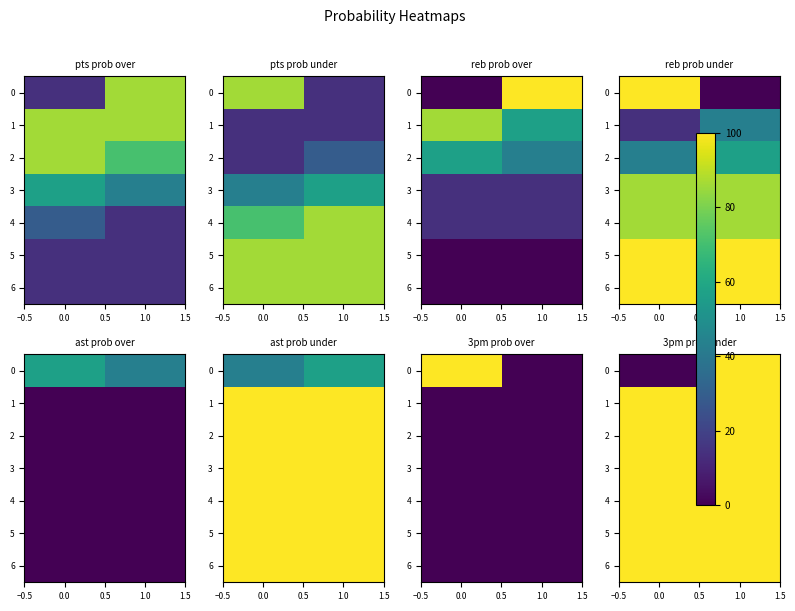

Is the value of 0 at 0.0 greater than the value of 5 at 1.0?

No